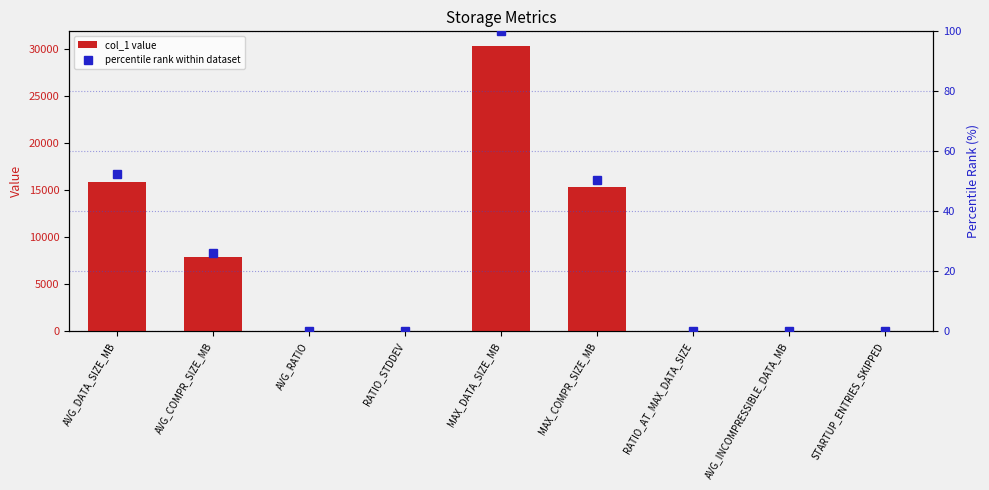

How many series are shown in this chart?

2